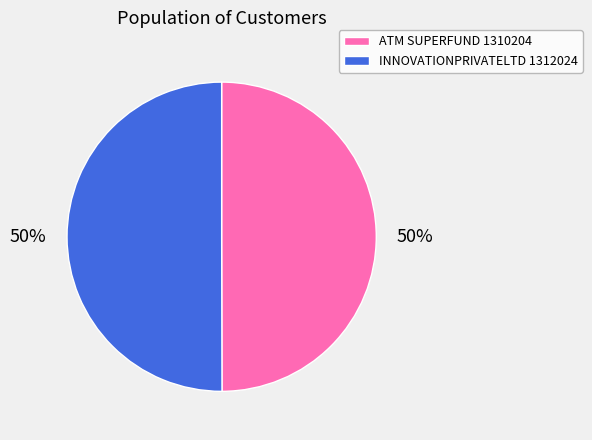

What is the ratio of the value at INNOVATIONPRIVATELTD 1312024 to the value at ATM SUPERFUND 1310204?

1.0